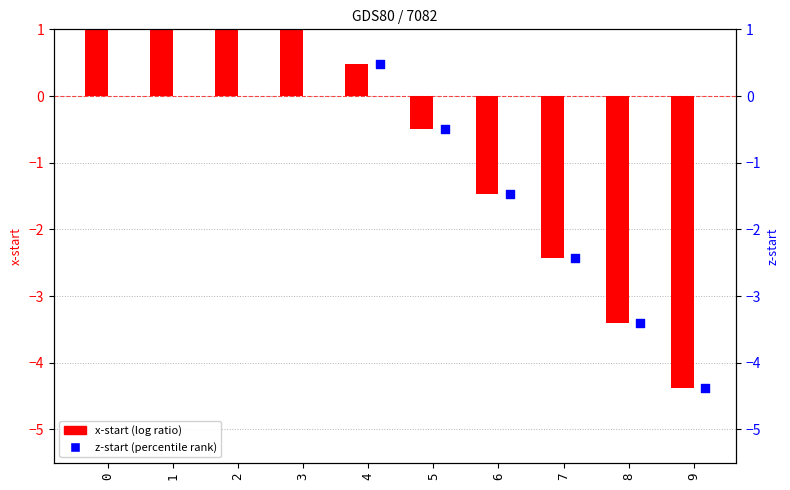

Which series has the largest total across all categories?

x-start